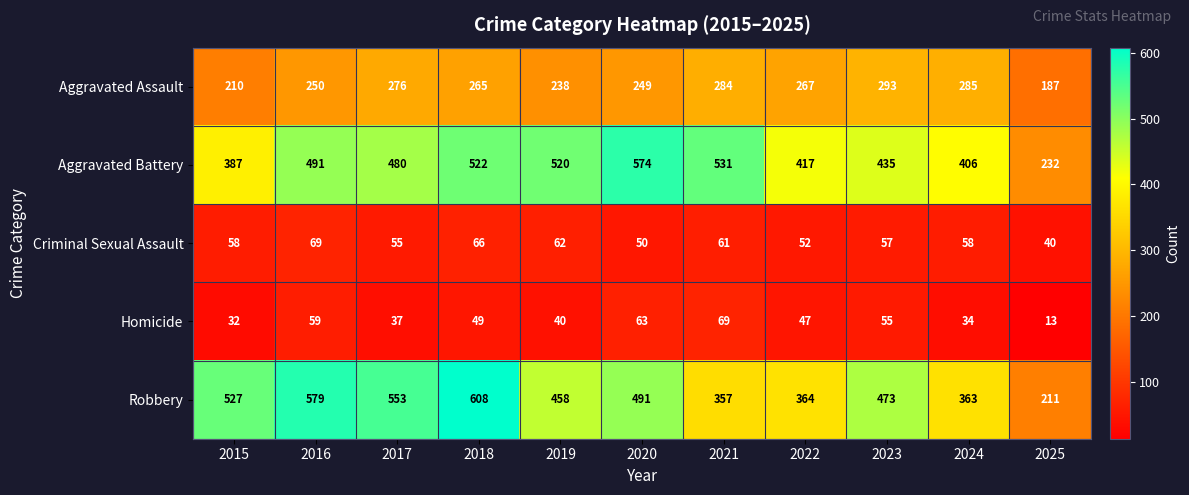

Rank the series at 2018 from highest to lowest value.

Robbery, Aggravated Battery, Aggravated Assault, Criminal Sexual Assault, Homicide